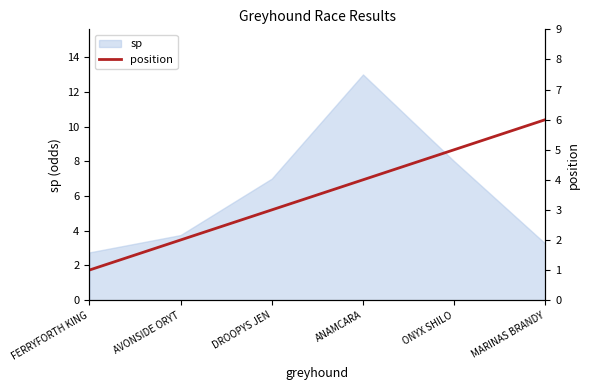

Is it true that sp equals 4.5 at MARINAS BRANDY?

False